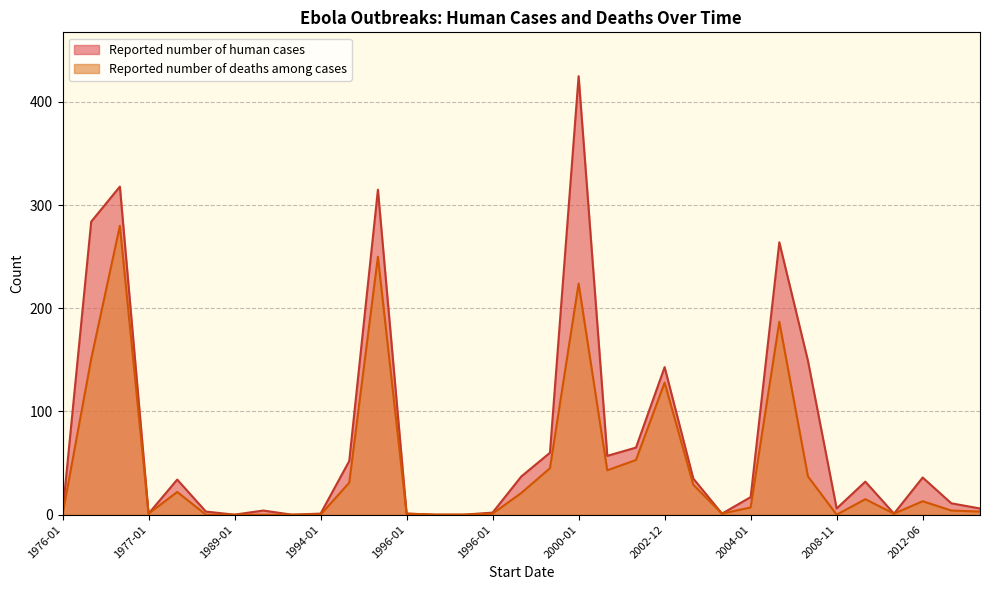

In Reported number of deaths among cases, how many points are lower than both neighbors (excluding endpoints)?

7